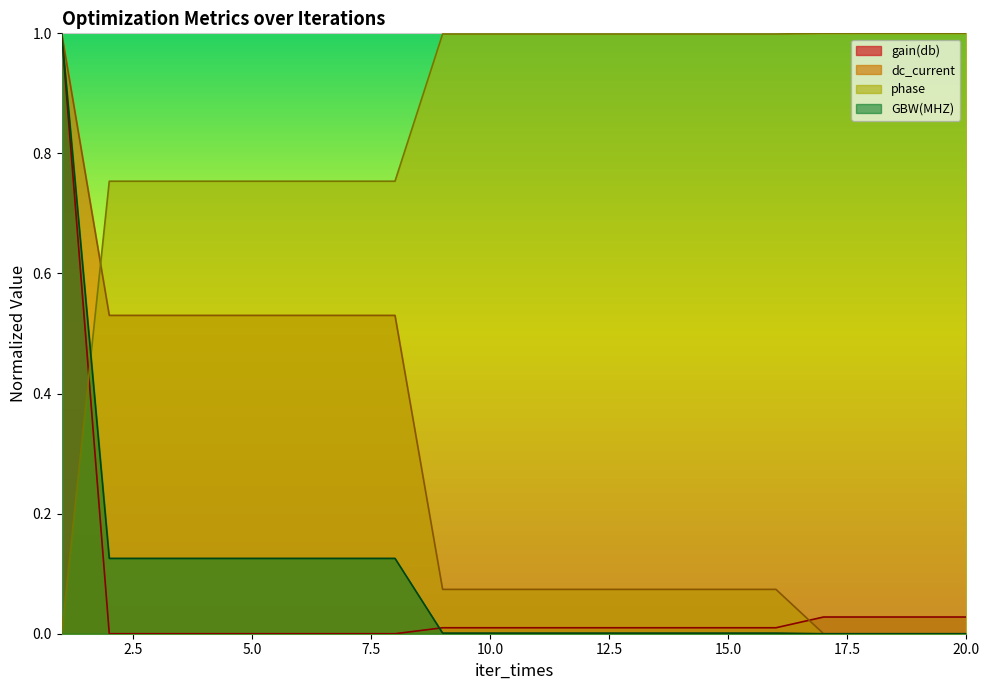

Which series has the widest spread of values?

gain(db)